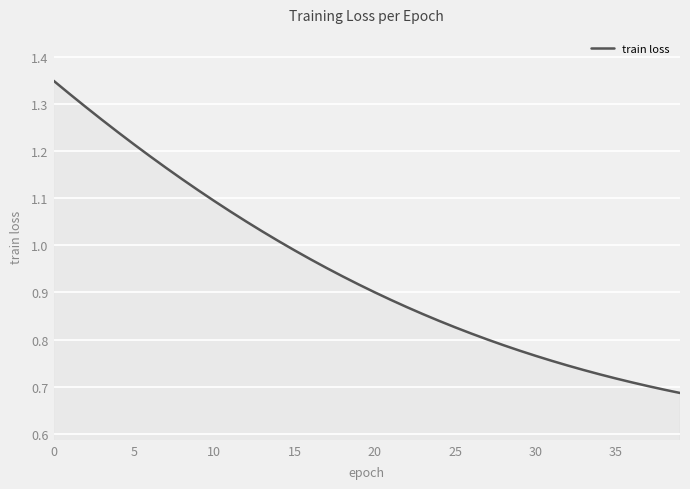

Reading left to right, transcribe all the data shown in this chart.

1.3	1.3	1.3	1.3	1.2	1.2	1.2	1.2	1.1	1.1	1.1	1.1	1.1	1.0	1.0	1.0	1.0	1.0	0.9	0.9	0.9	0.9	0.9	0.9	0.8	0.8	0.8	0.8	0.8	0.8	0.8	0.8	0.7	0.7	0.7	0.7	0.7	0.7	0.7	0.7